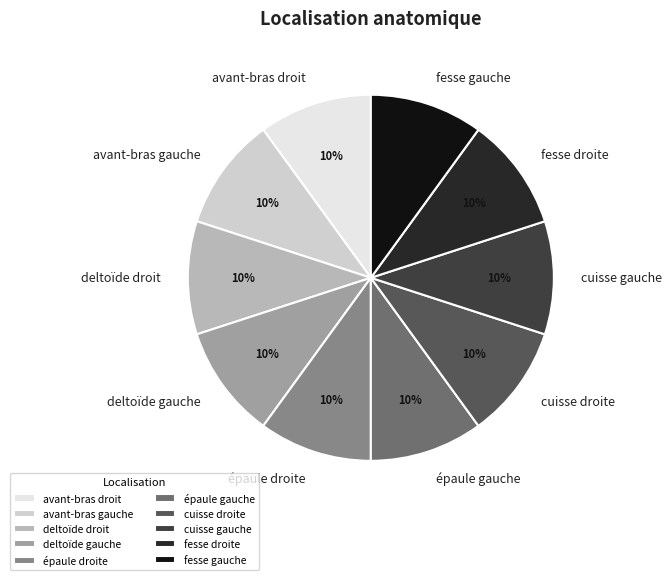

To the nearest percent, what is the combined percentage of cuisse droite and deltoïde gauche?

20%